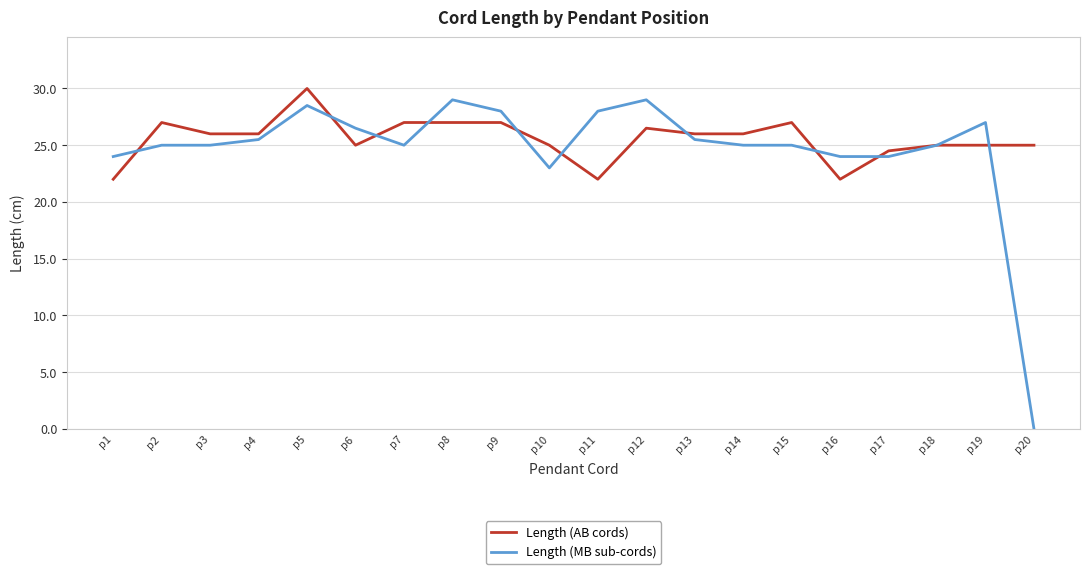

Rank the series at p20 from highest to lowest value.

Length (AB cords), Length (MB sub-cords)